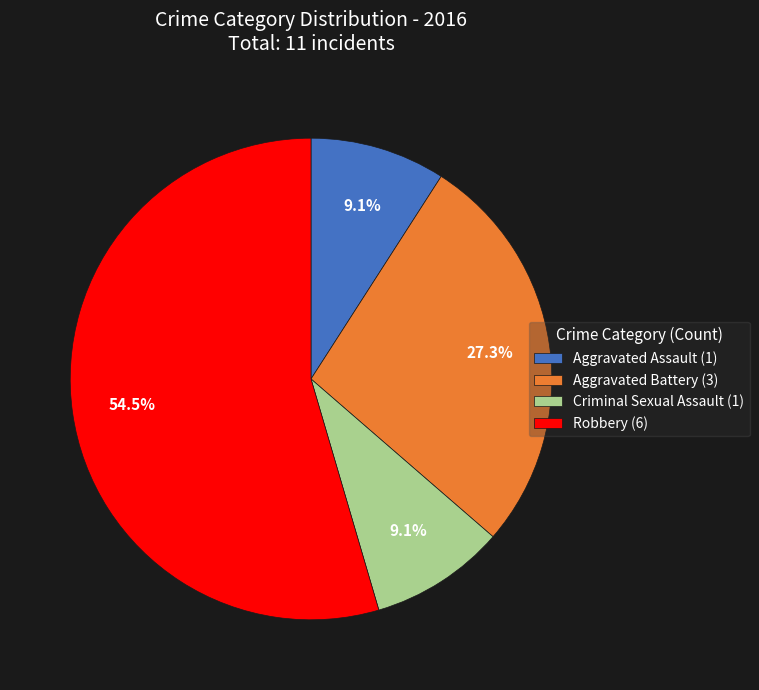

To the nearest percent, what is the difference between the largest and smallest slice percentages?

45%